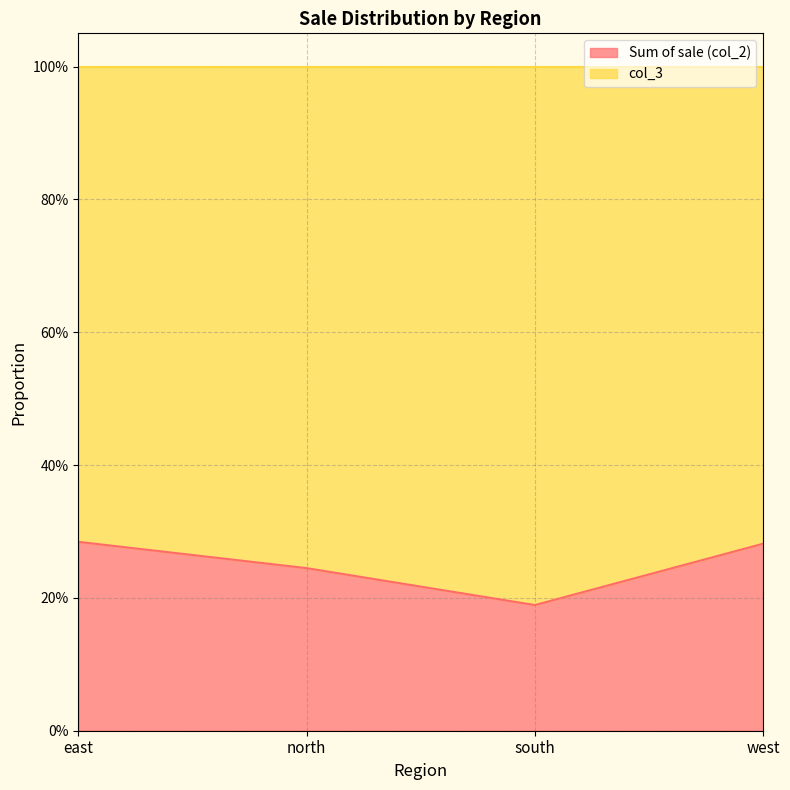

How many data points does each series have?

4